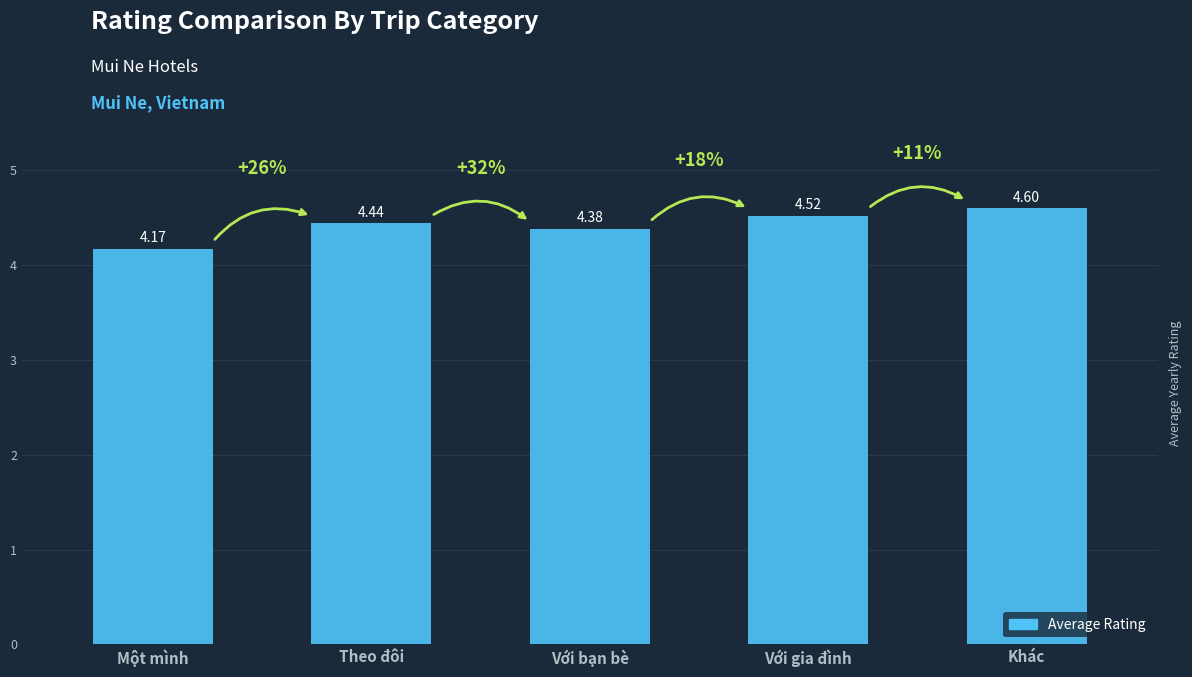

The value at Với bạn bè is 4.4. True or false?

True